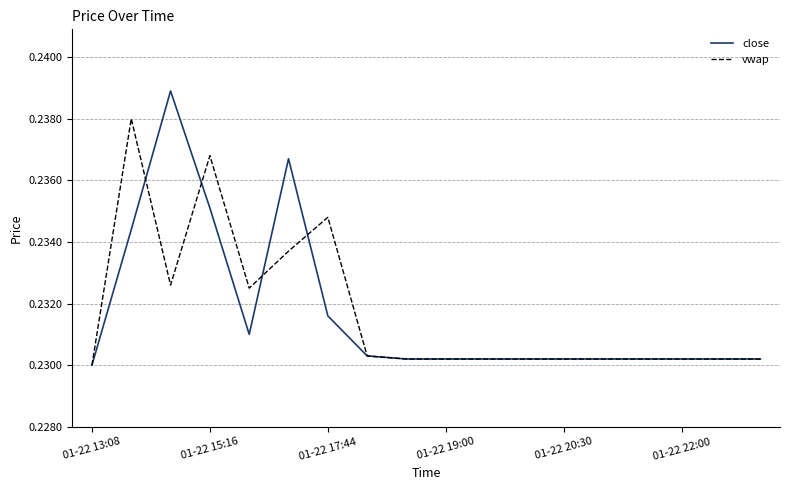

True or false: vwap has more than 2 interior local peaks.

True